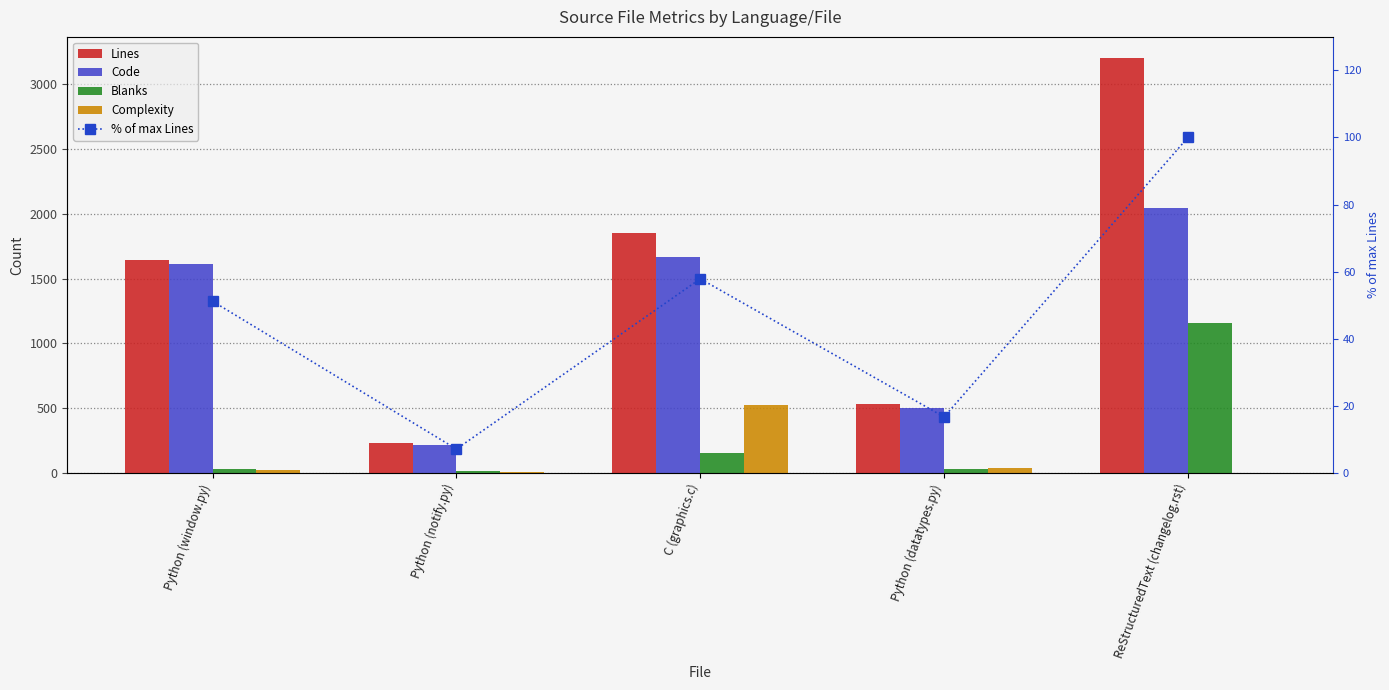

Reading right to left, list all the values displayed in this chart.

Lines: ReStructuredText (changelog.rst)=3206.0	Python (datatypes.py)=534.0	C (graphics.c)=1855.0	Python (notify.py)=227.0	Python (window.py)=1640.0
Code: ReStructuredText (changelog.rst)=2046.0	Python (datatypes.py)=502.0	C (graphics.c)=1664.0	Python (notify.py)=214.0	Python (window.py)=1612.0
Blanks: ReStructuredText (changelog.rst)=1160.0	Python (datatypes.py)=29.0	C (graphics.c)=151.0	Python (notify.py)=11.0	Python (window.py)=26.0
Complexity: ReStructuredText (changelog.rst)=0.0	Python (datatypes.py)=34.0	C (graphics.c)=524.0	Python (notify.py)=5.0	Python (window.py)=24.0
% of max Lines: ReStructuredText (changelog.rst)=100.0	Python (datatypes.py)=16.7	C (graphics.c)=57.9	Python (notify.py)=7.1	Python (window.py)=51.2